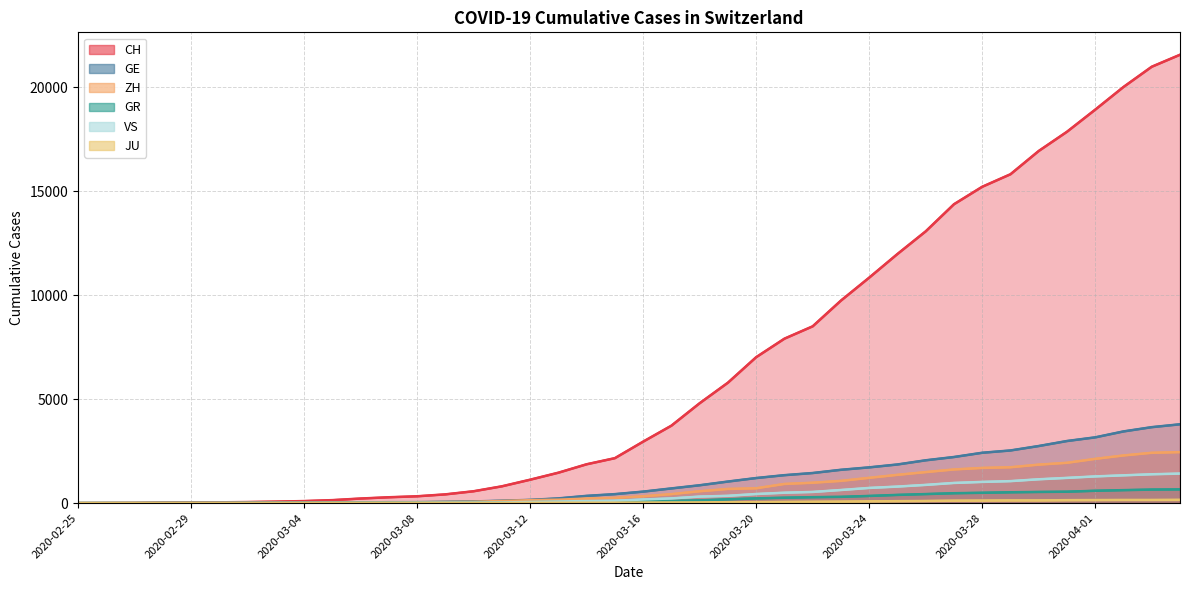

How many series are shown in this chart?

6